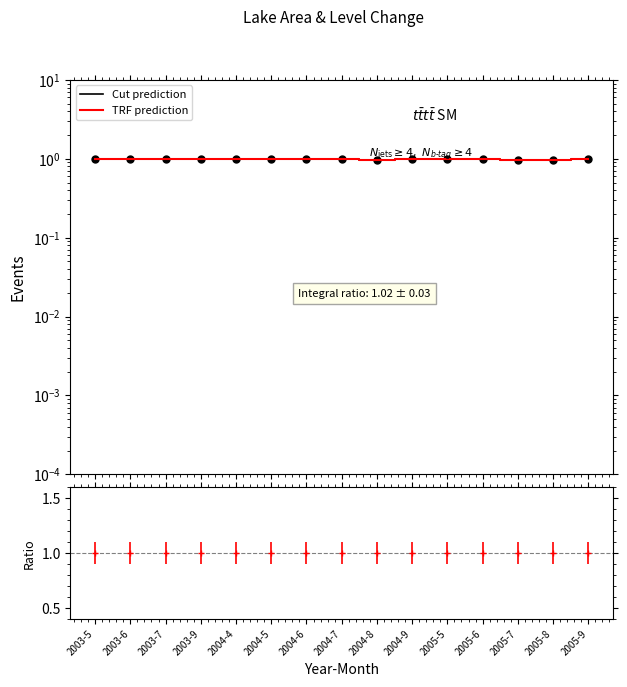

What position from the right is 2004-8?

7